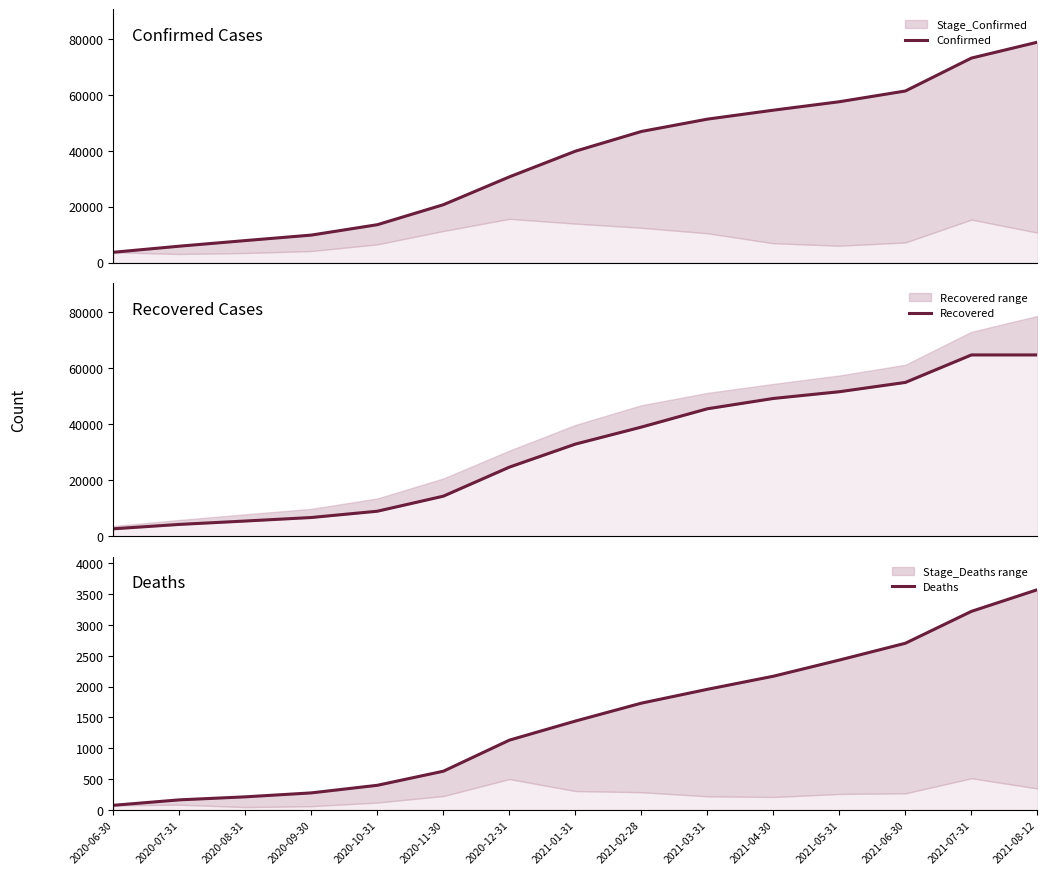

True or false: Confirmed and Recovered intersect in this chart.

False